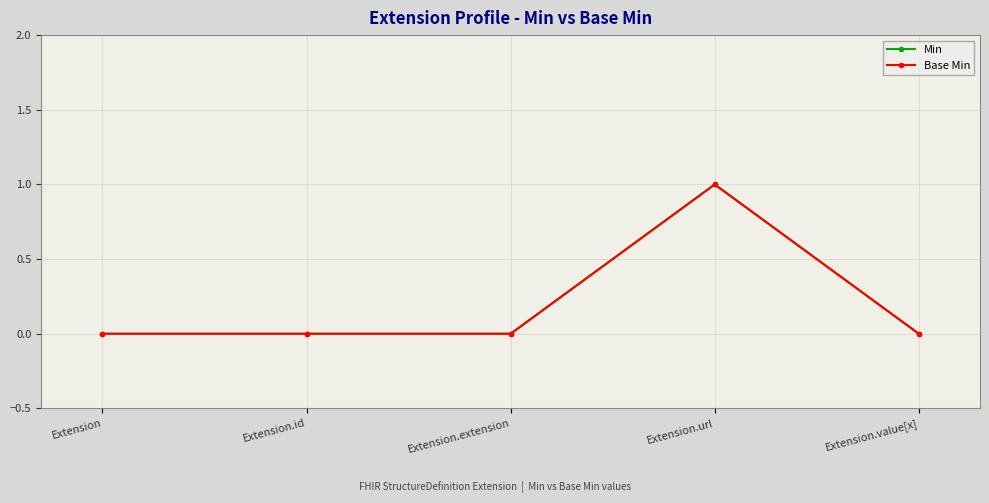

Does the chart have visible grid lines?

Yes